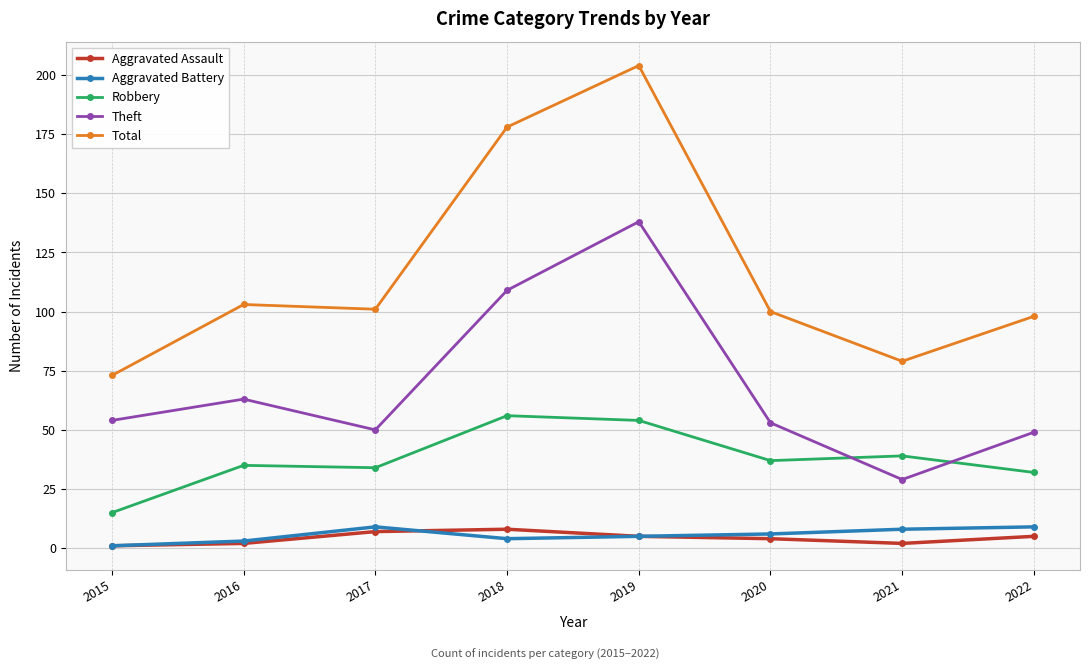

What is the highest value of the Robbery series?

56